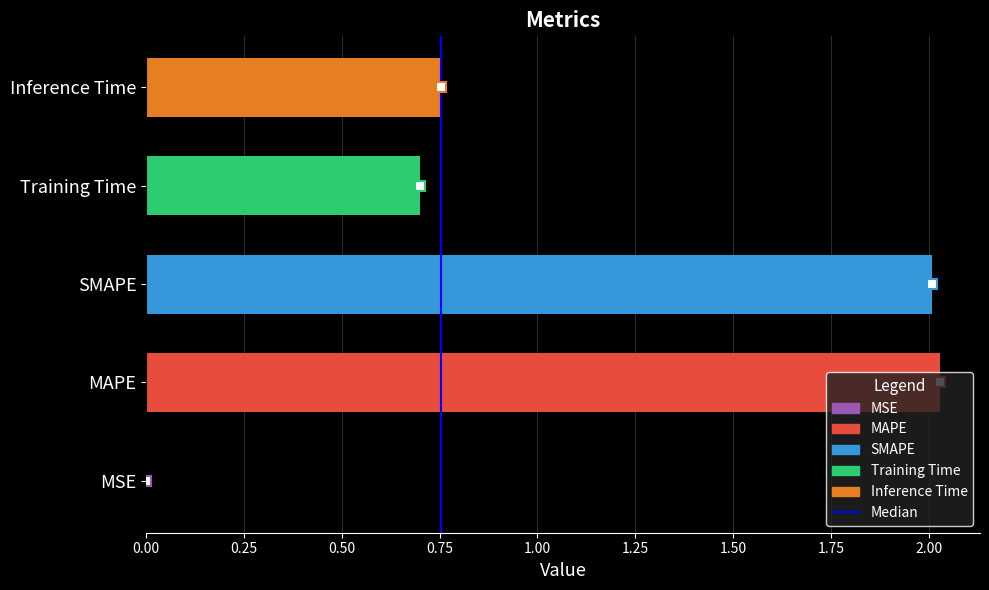

Count the number of data series in this chart.

1